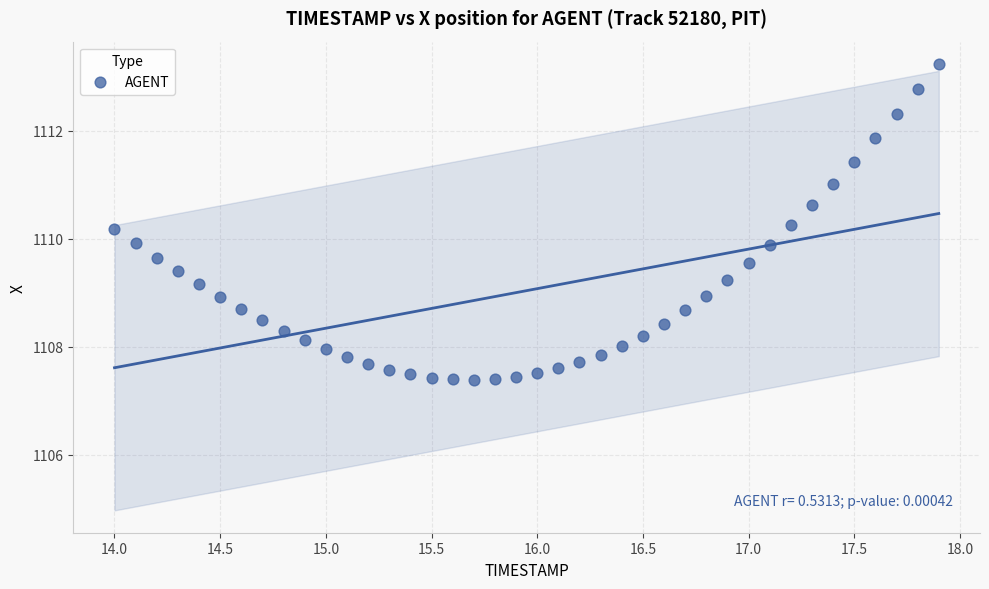

What is the range of X values (max minus min)?

3.9